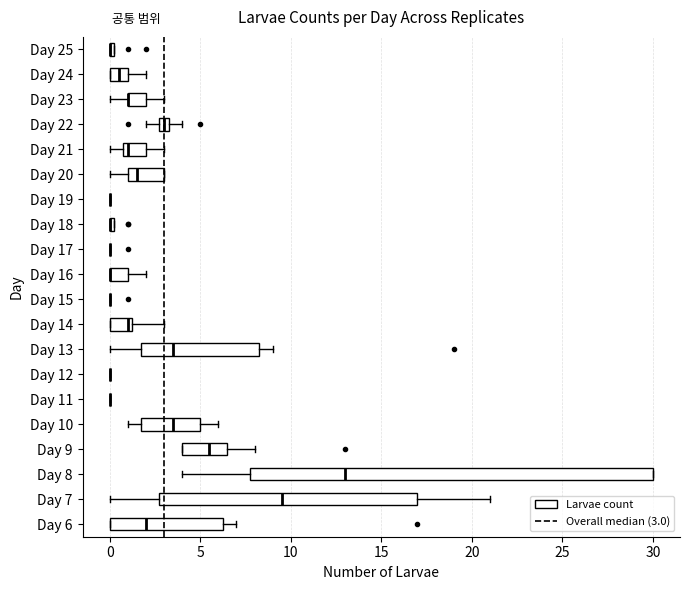

Comparing the boxes themselves (not the whiskers), which one is the widest?

Day 8